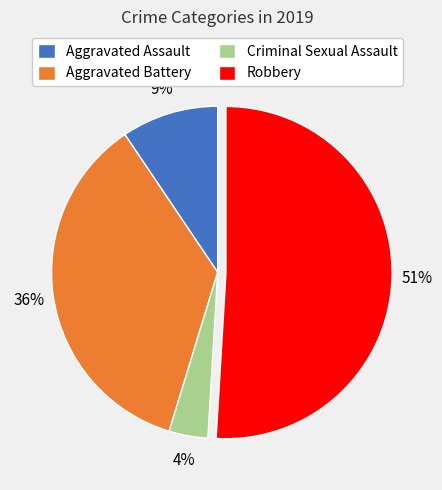

Which slice represents more than half of the pie?

Robbery